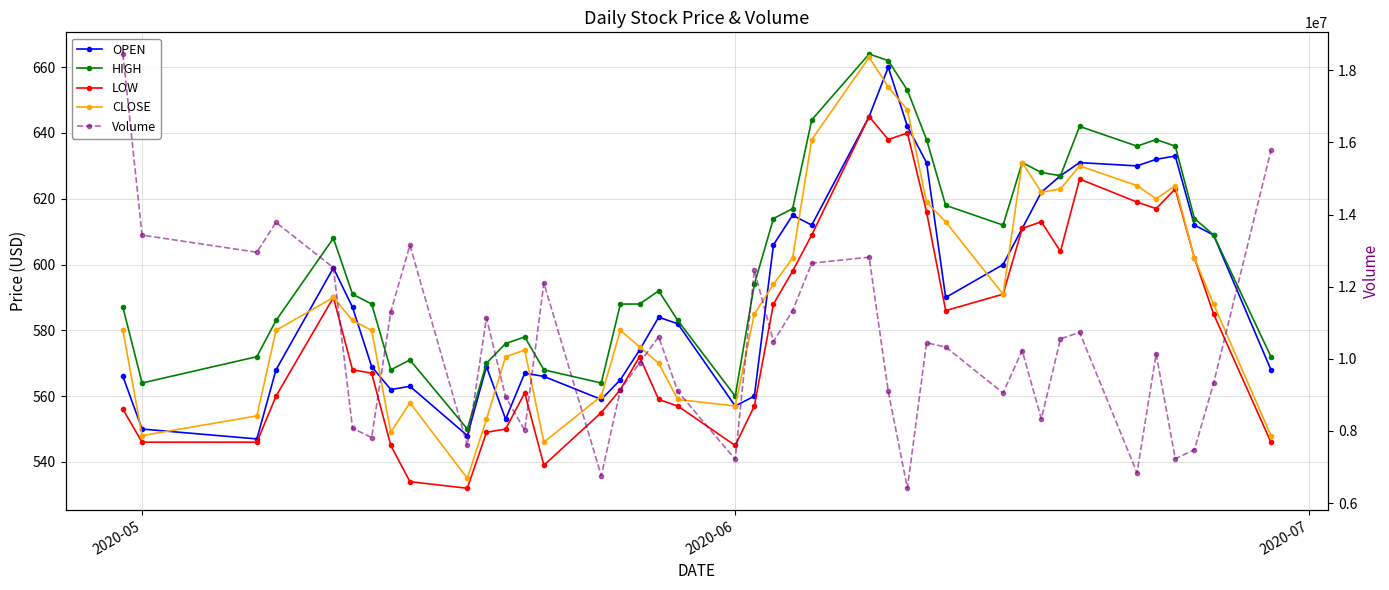

True or false: Volume has a value of 5744087 at 24.

False